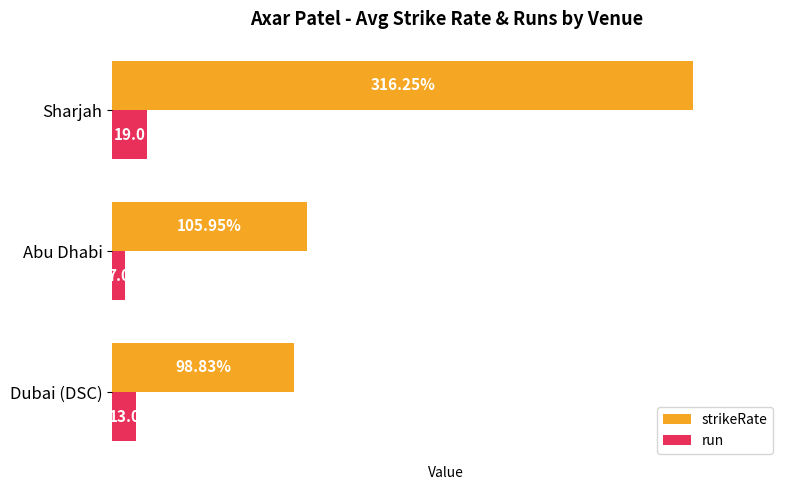

List the labels in order of strikeRate value, smallest first.

Dubai (DSC), Abu Dhabi, Sharjah